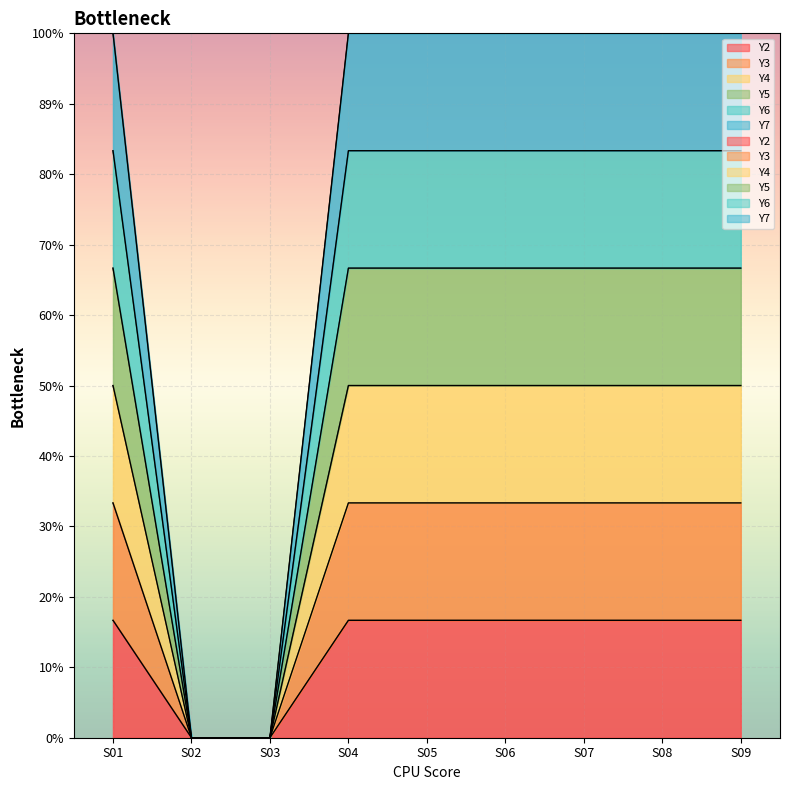

What is the highest value of the Y6 series?

5